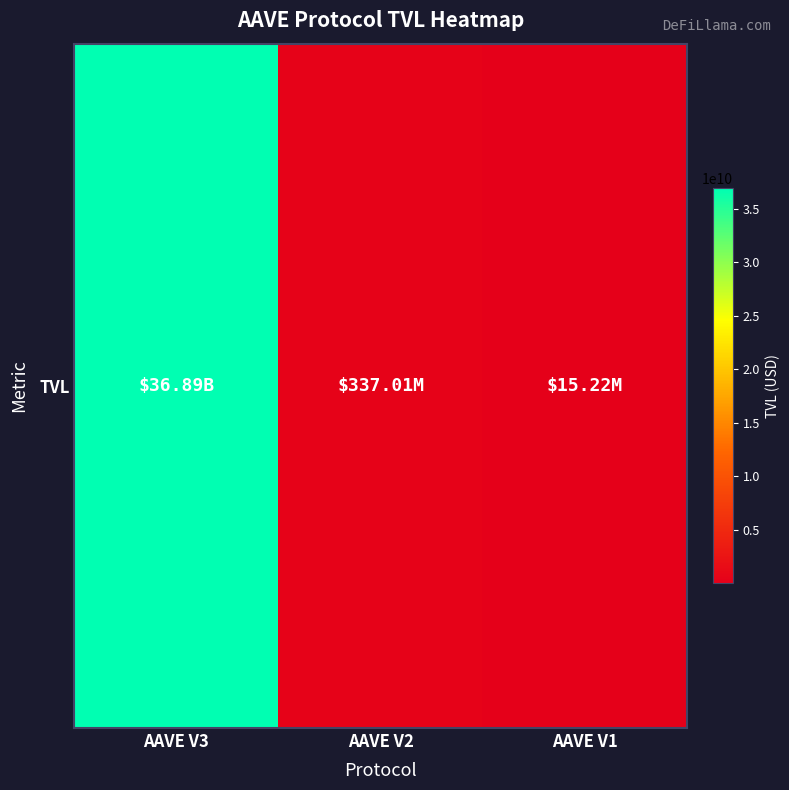

How many values are below 337009015?

1